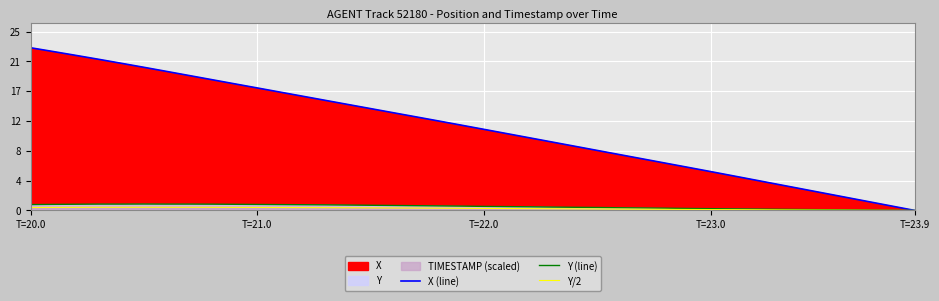

What is the greatest value displayed?

23.5